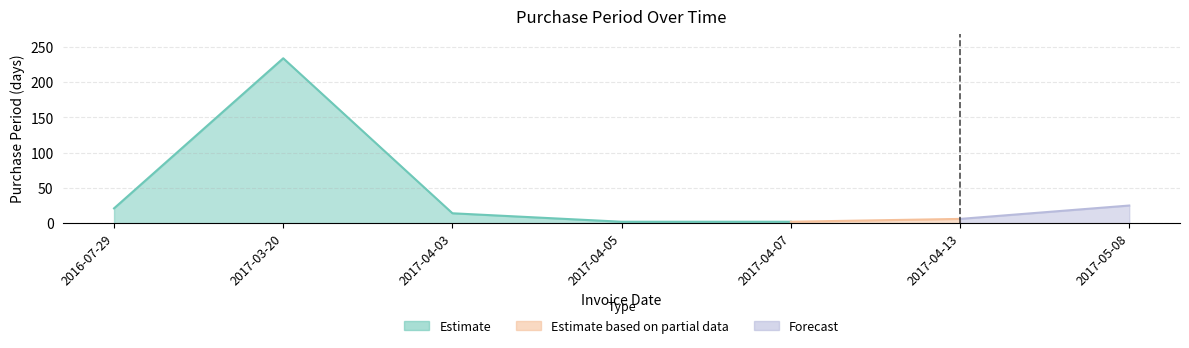

Count the number of categories in the chart.

7